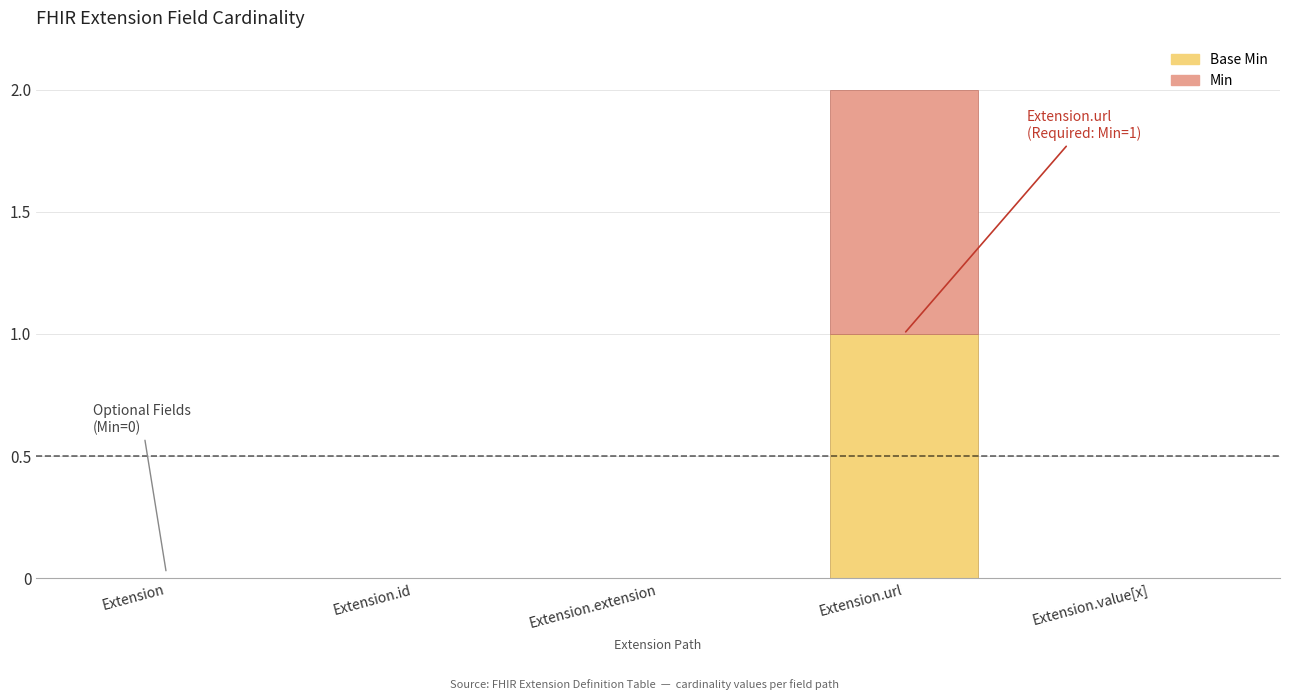

At which category is the sum across all series the highest?

Extension.url